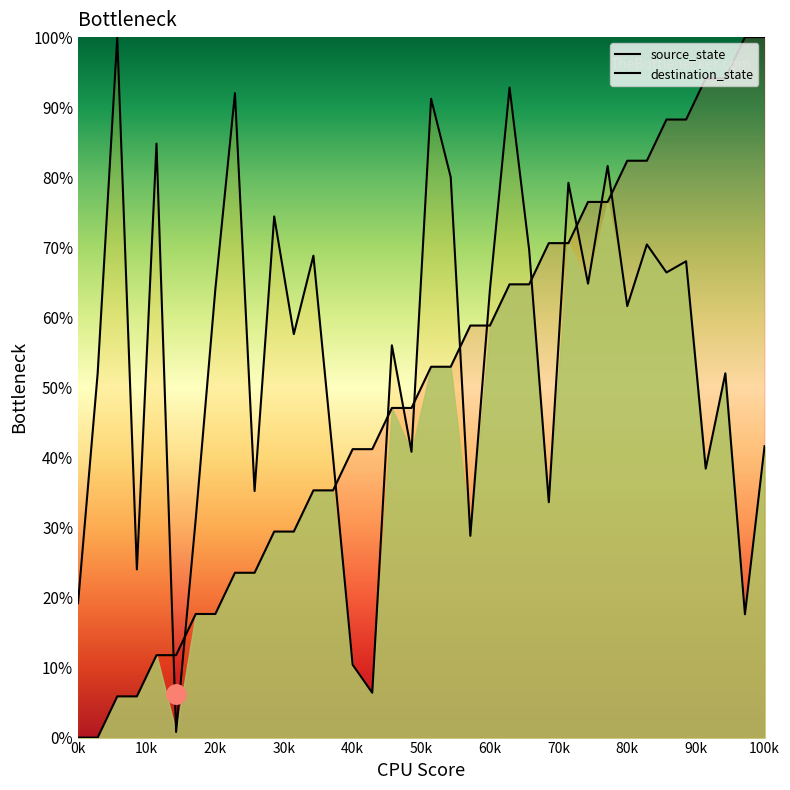

What is the sum of the source_state values at 19 and 31?

141.2